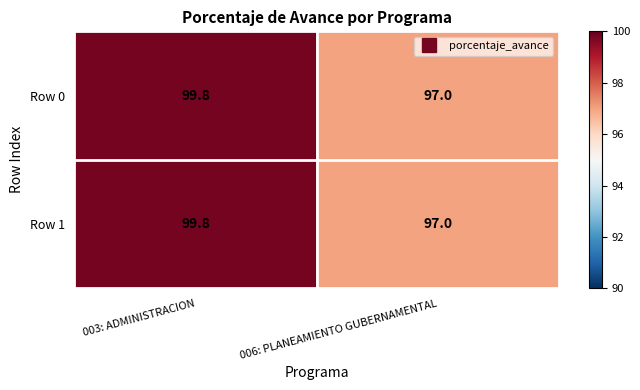

Rank the categories by Row 1 value from lowest to highest.

006: PLANEAMIENTO GUBERNAMENTAL, 003: ADMINISTRACION